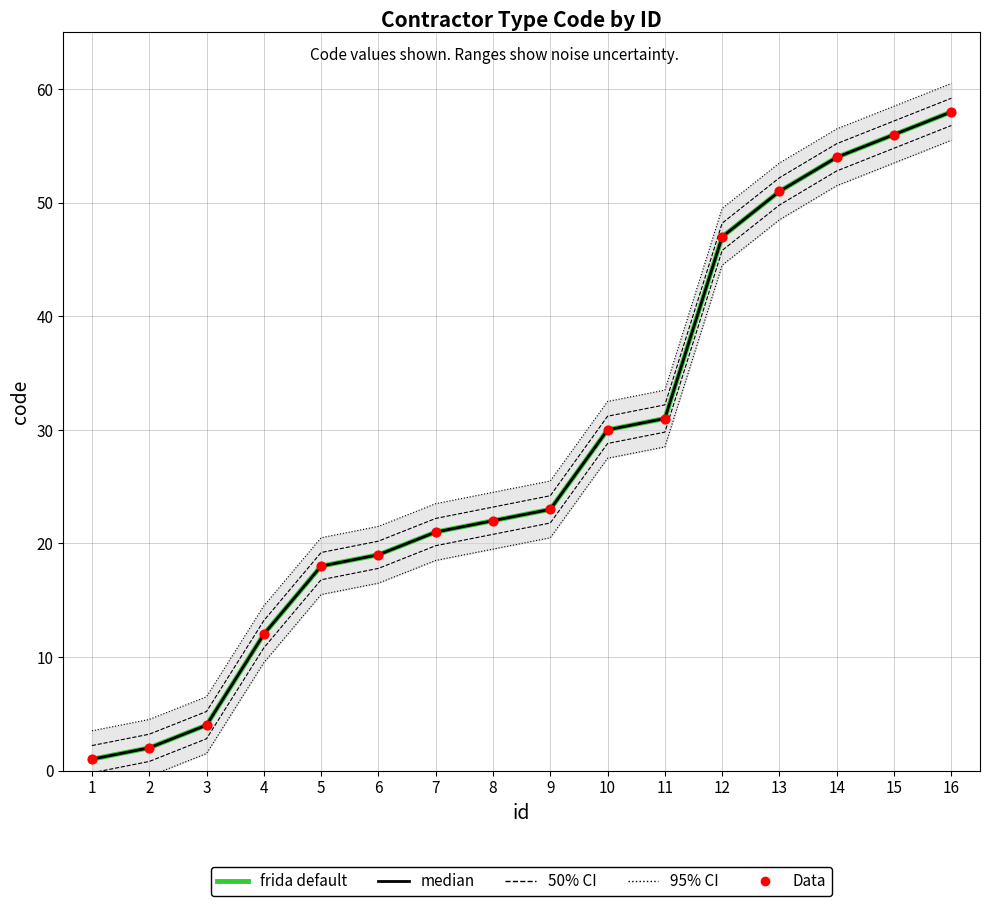

Which series contains the highest Y value?

95% CI